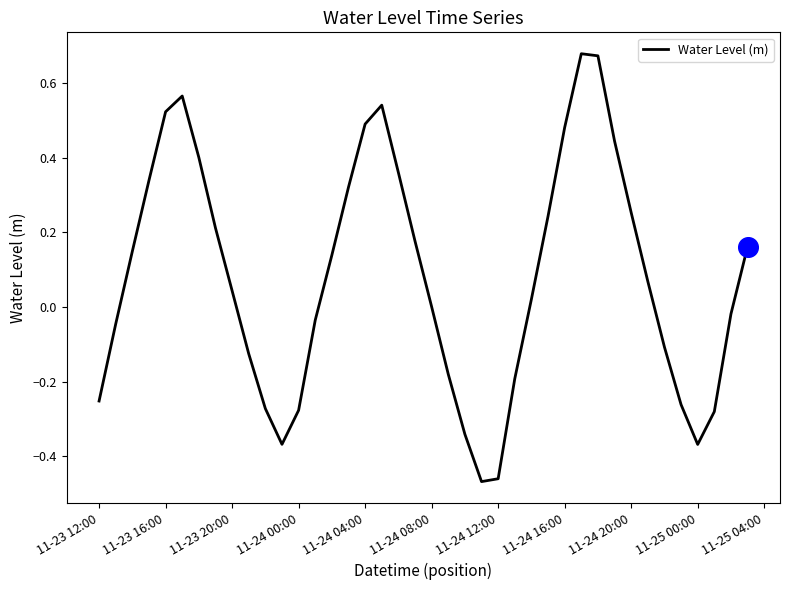

What is the difference between the maximum and minimum values?

1.1